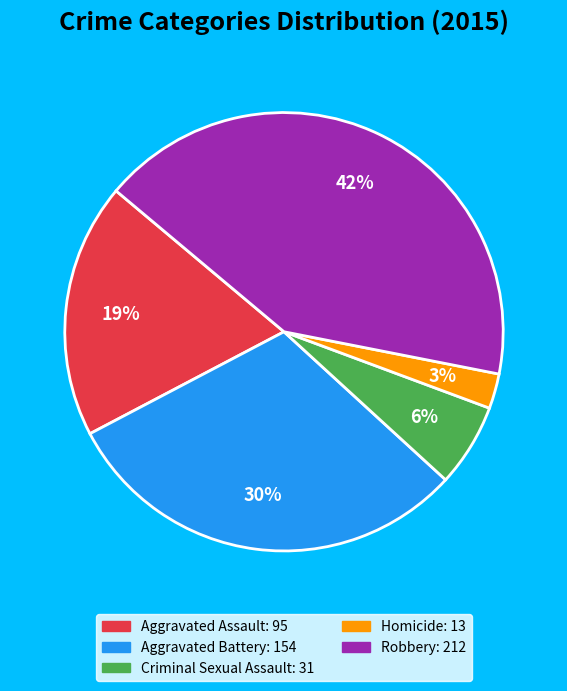

True or false: Criminal Sexual Assault accounts for 11% of the total.

False